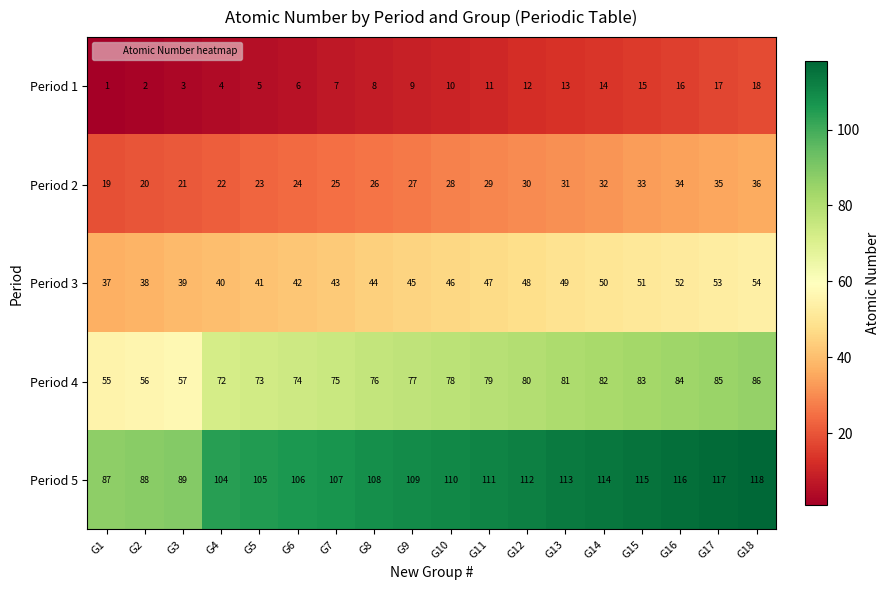

What is the difference between the second highest and minimum values in the Period 3 series?

16